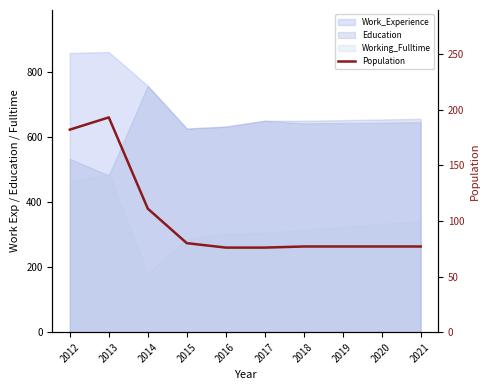

What is the difference between the maximum and minimum values?

117